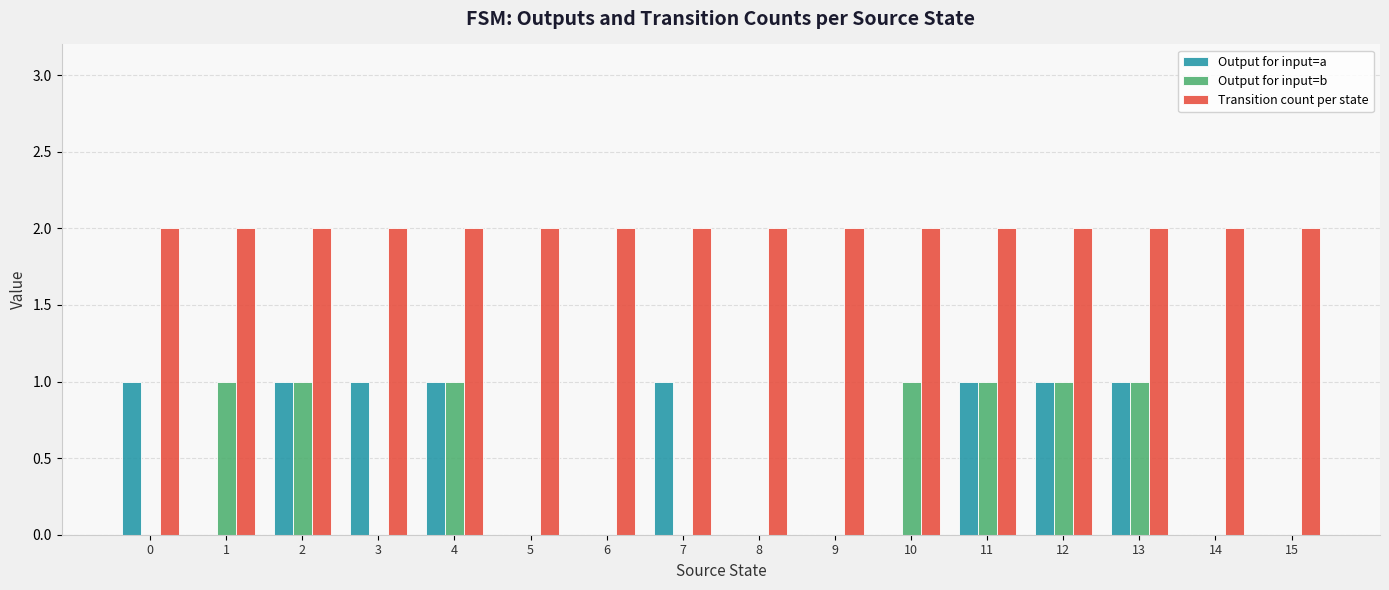

What is the highest value of the Output for input=a series?

1